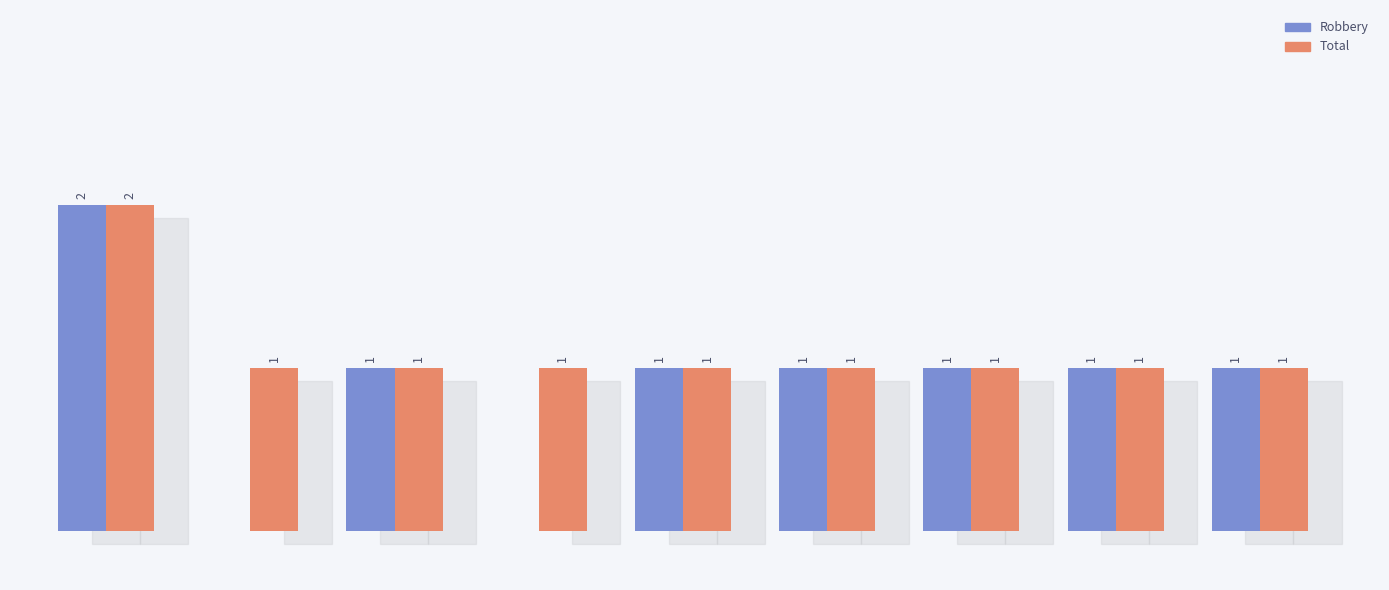

What is the maximum value shown in the chart?

2